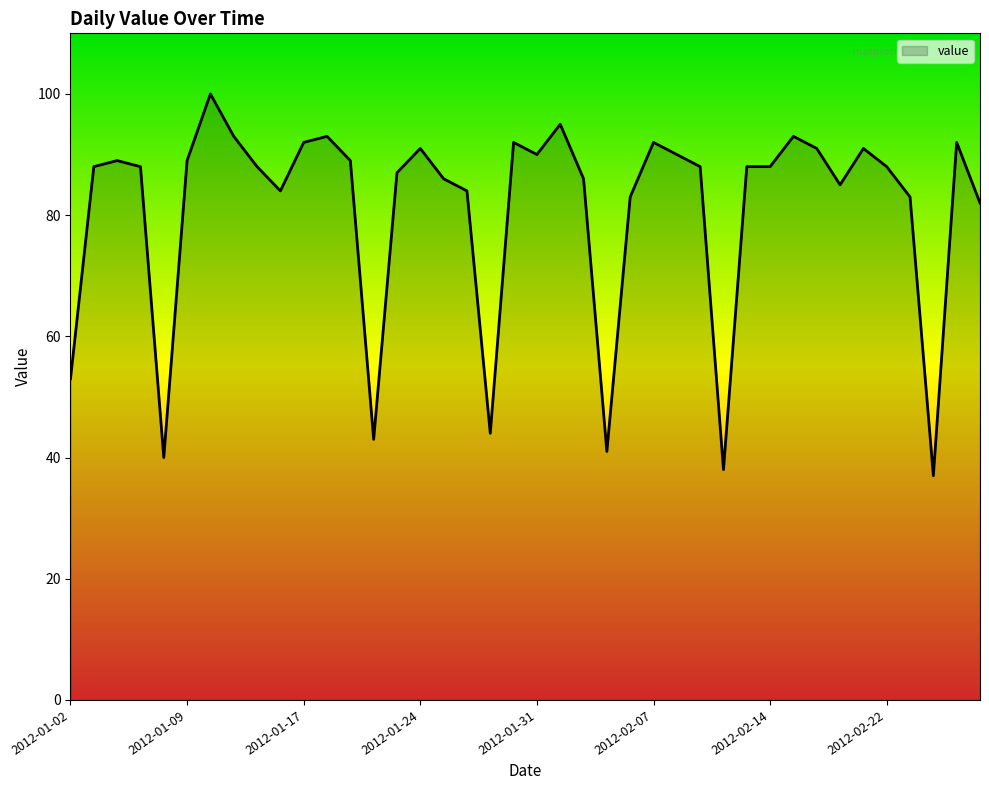

What is the smallest value displayed?

37